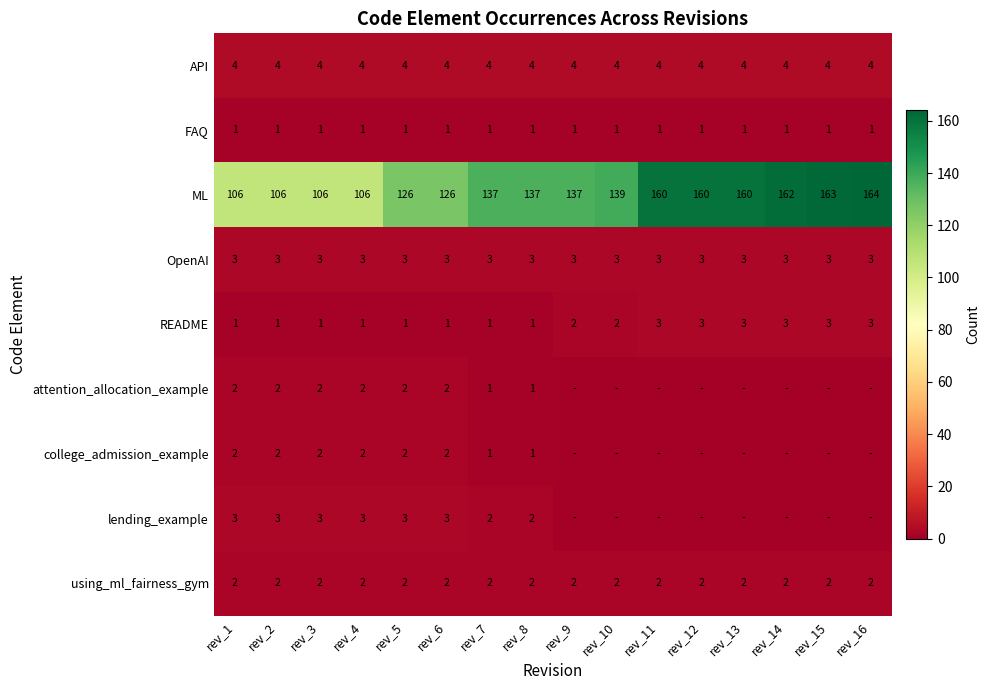

What is the sum of all README values?

30